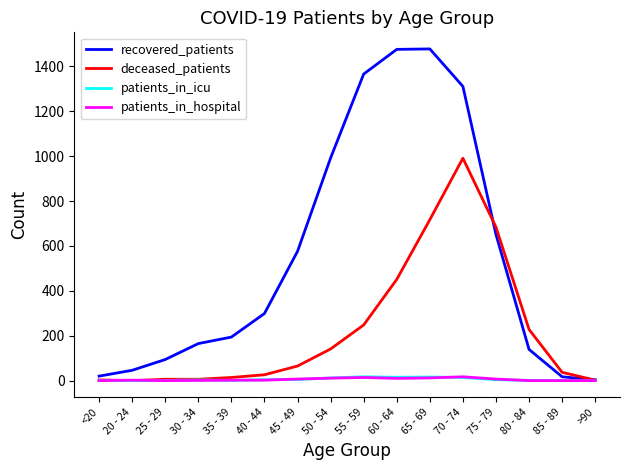

What is the sum of the deceased_patients values at 65 - 69 and 75 - 79?

1401